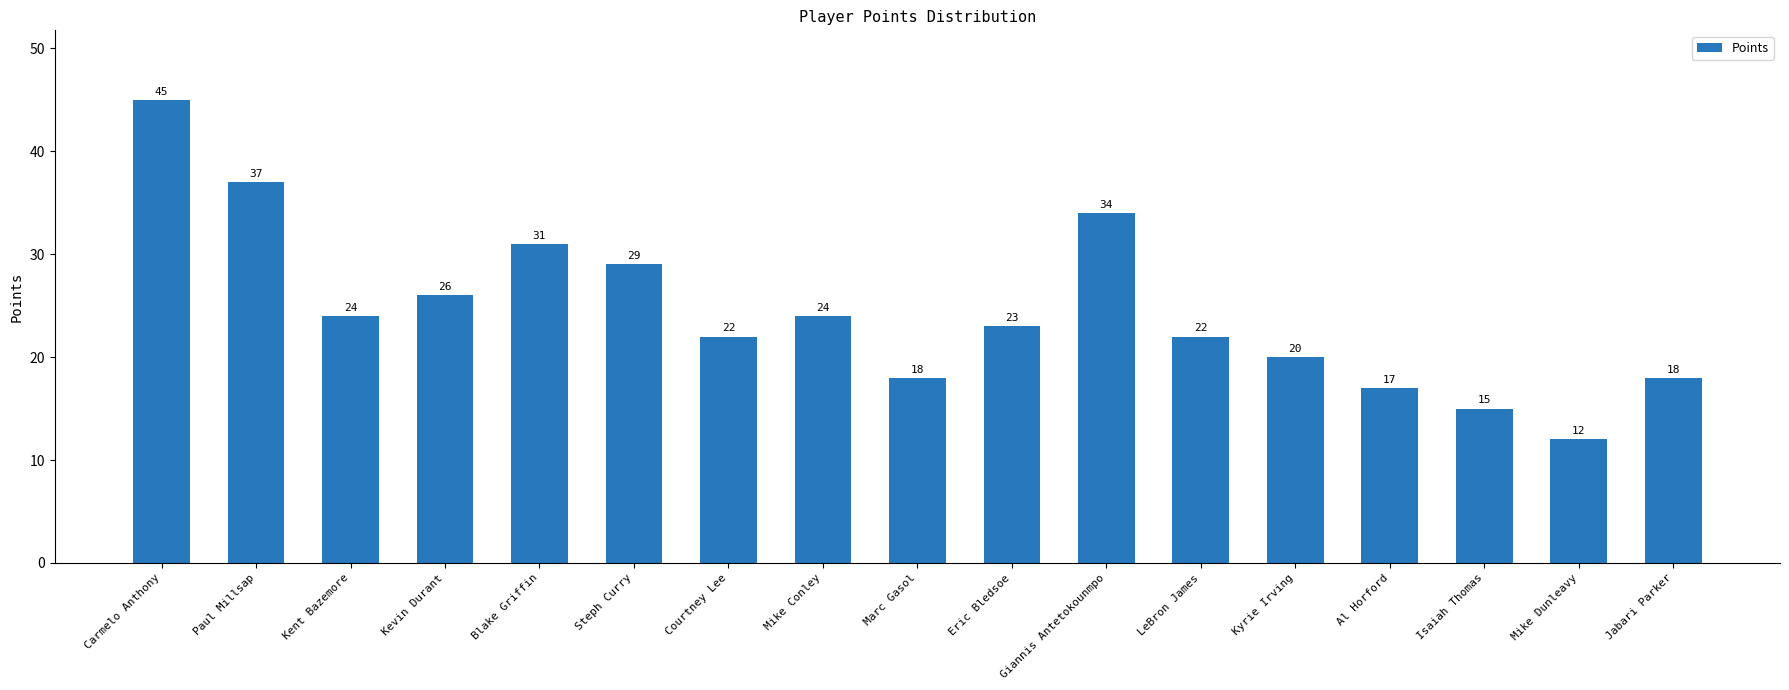

What is the value of the 14th bar from the left?

17